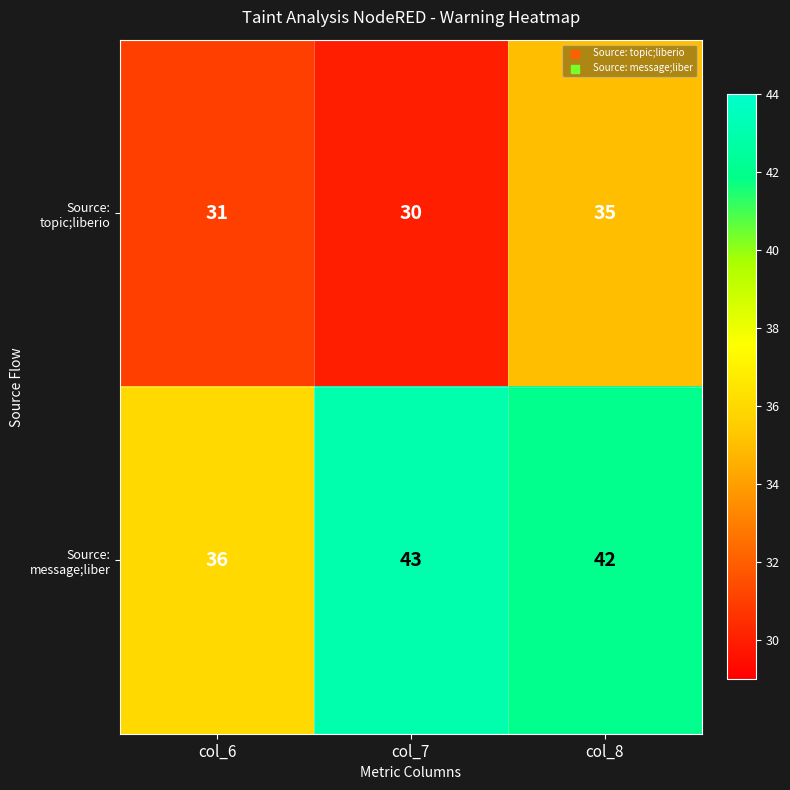

What value does the Source: topic;liberio series have at col_8?

35